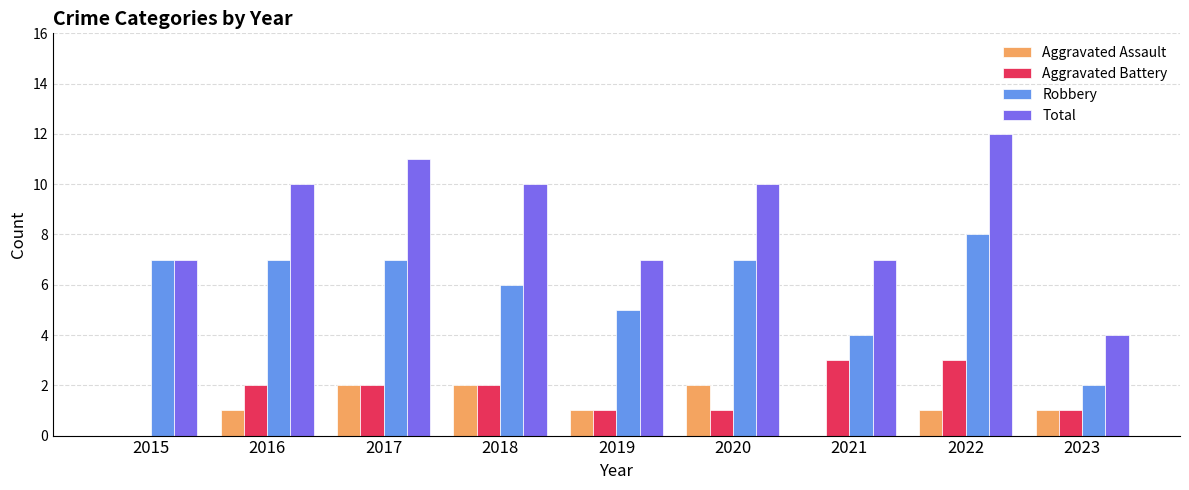

What is the sum of all Aggravated Assault values?

10